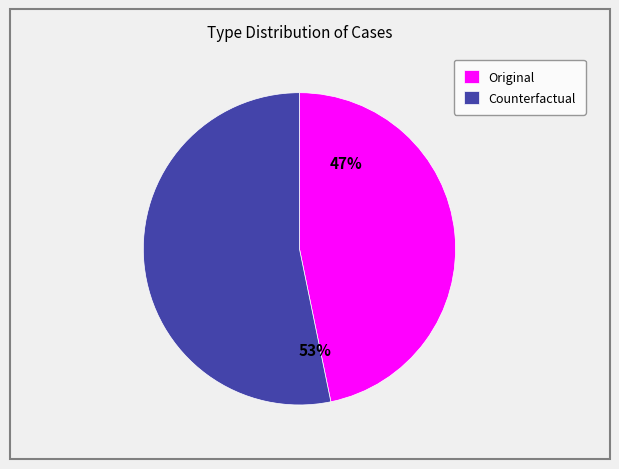

Combined, do Counterfactual and Original account for over 50%?

Yes